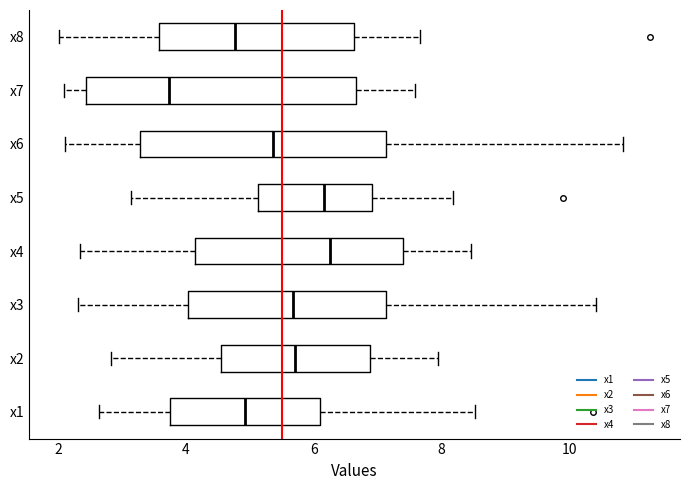

Comparing the boxes themselves (not the whiskers), which one is the widest?

x7